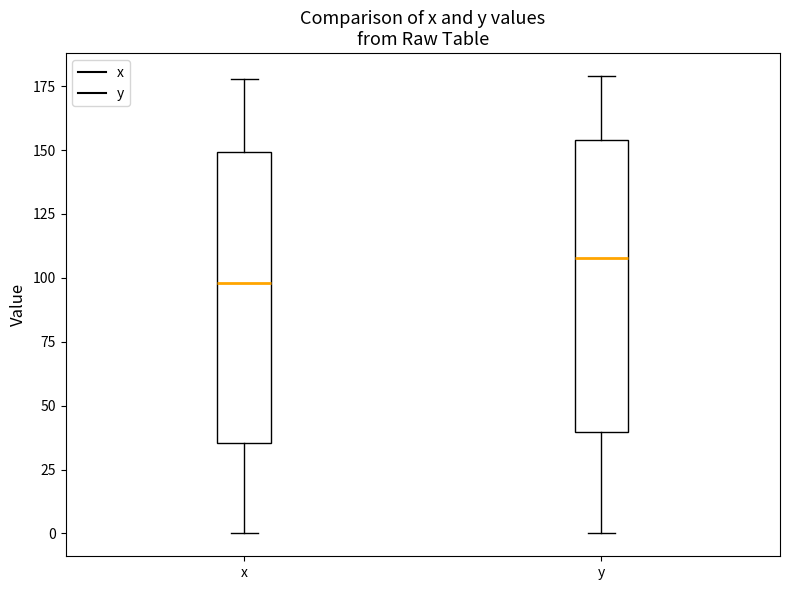

Which box has the lowest median line?

x